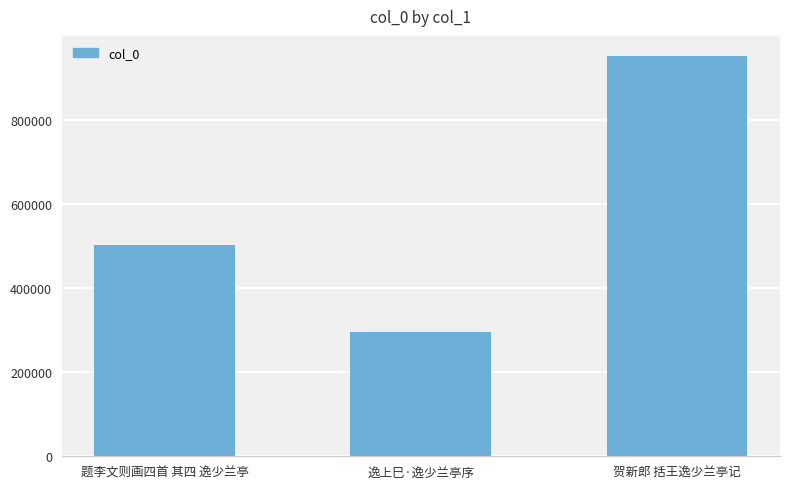

List the labels in order of value, largest first.

贺新郎 括王逸少兰亭记, 题李文则画四首 其四 逸少兰亭, 逸上巳·逸少兰亭序